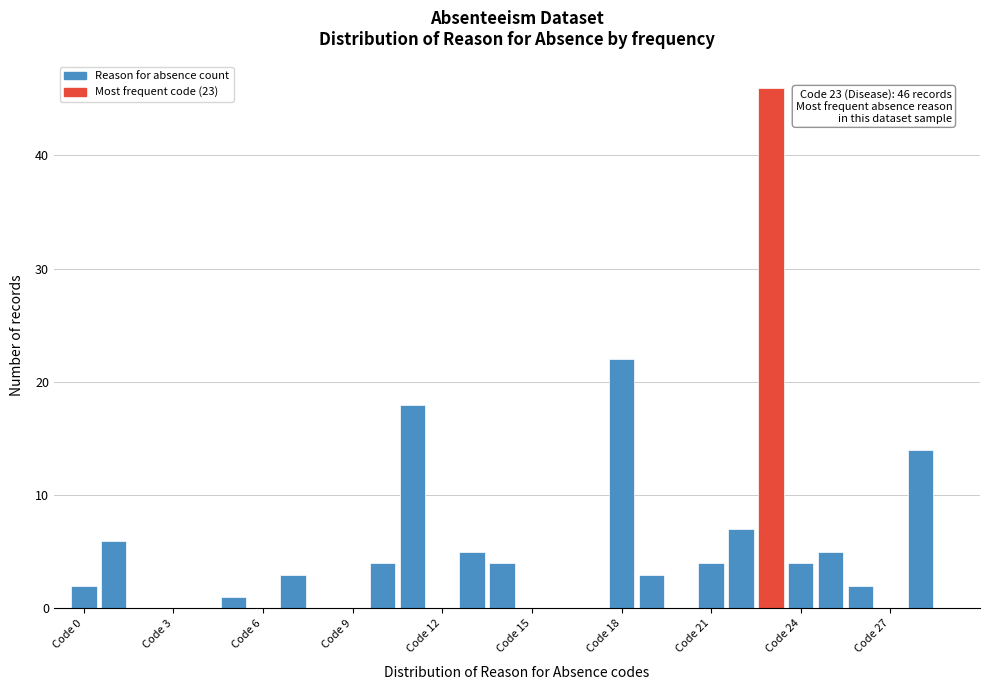

Around what value on the x-axis is the tallest bar? Give the approximate position of its centre, as read against the axis.

23.0